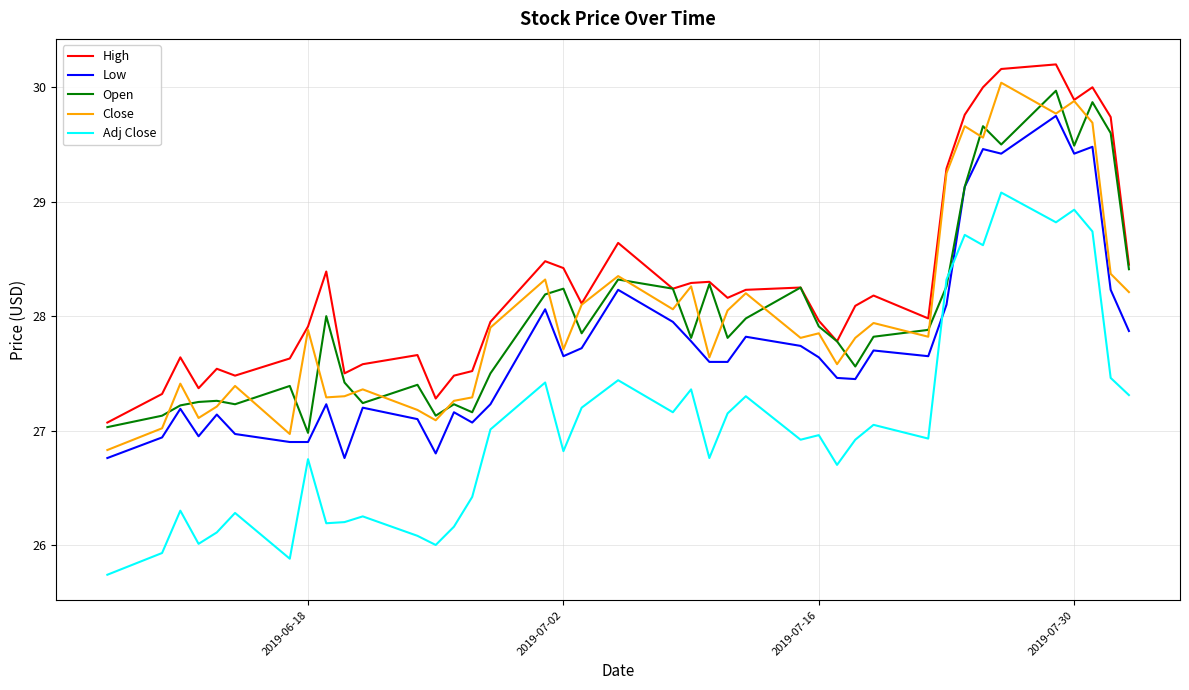

Which series has the widest spread of values?

Adj Close